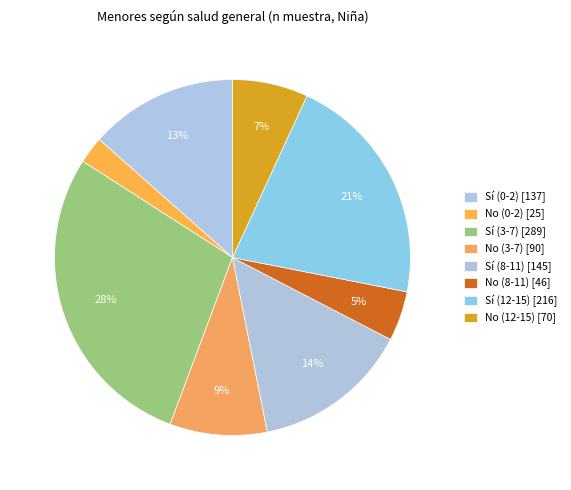

What percentage do Sí (8-11) and No (3-7) together represent?

23.1%